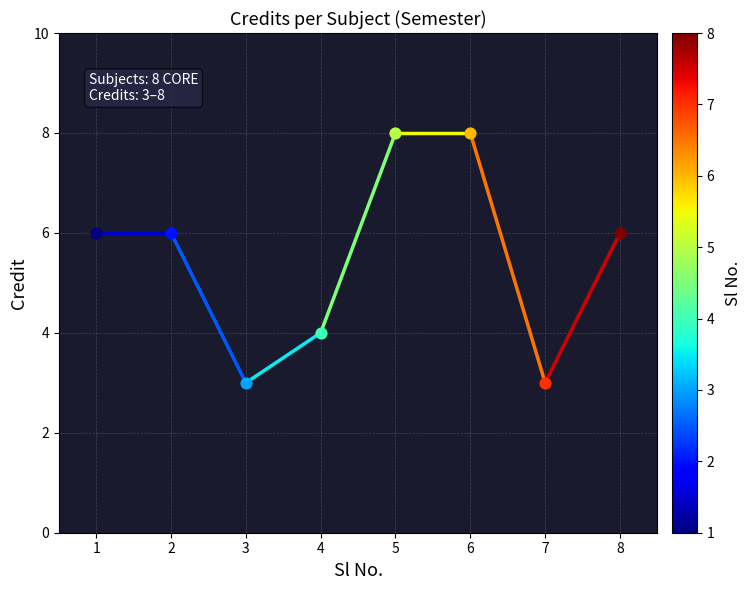

Which has a higher value, 6 or 3?

6